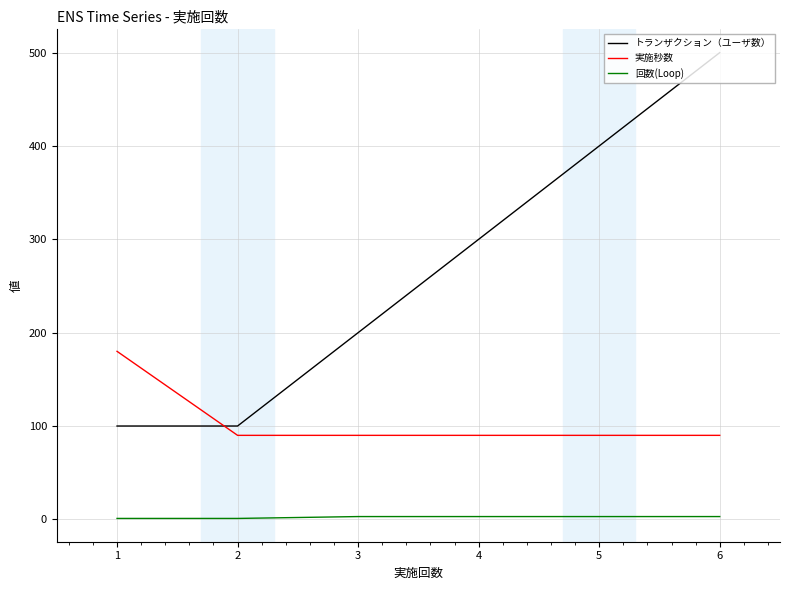

At which category is the sum across all series the highest?

6